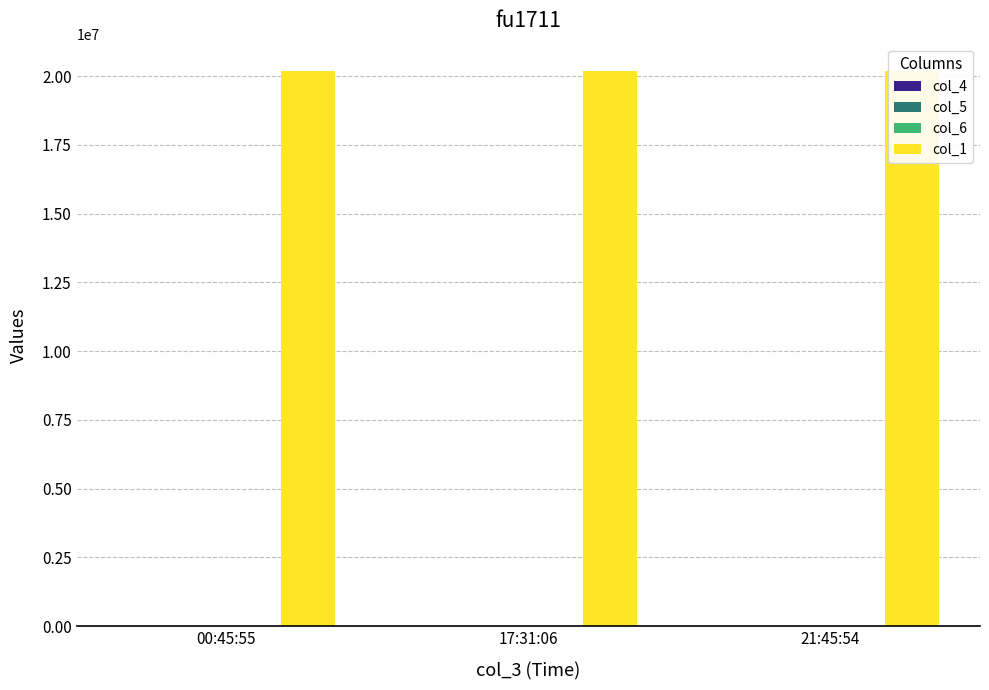

What is the total value across all series at 17:31:06?

20174675